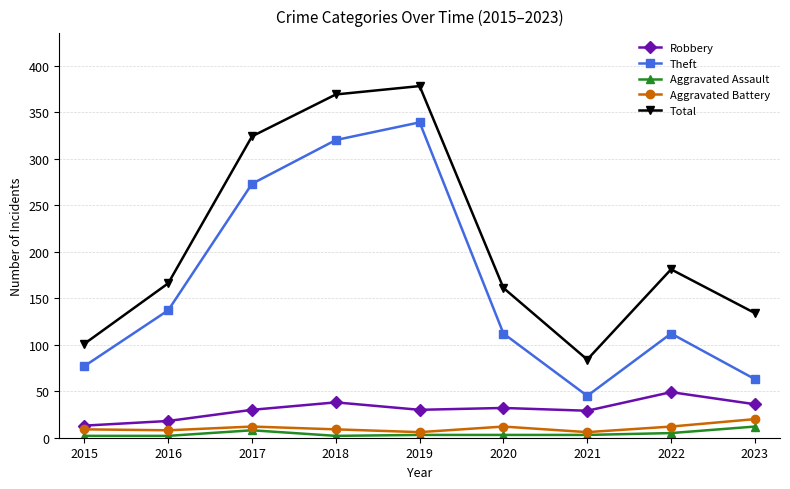

How many data points in Theft are less than 112?

3